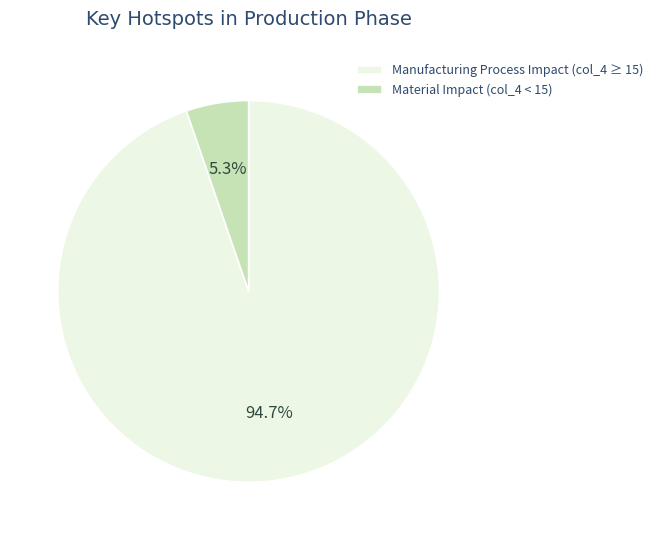

Does Manufacturing Process Impact (col_4 ≥ 15) represent more than half of the total?

Yes